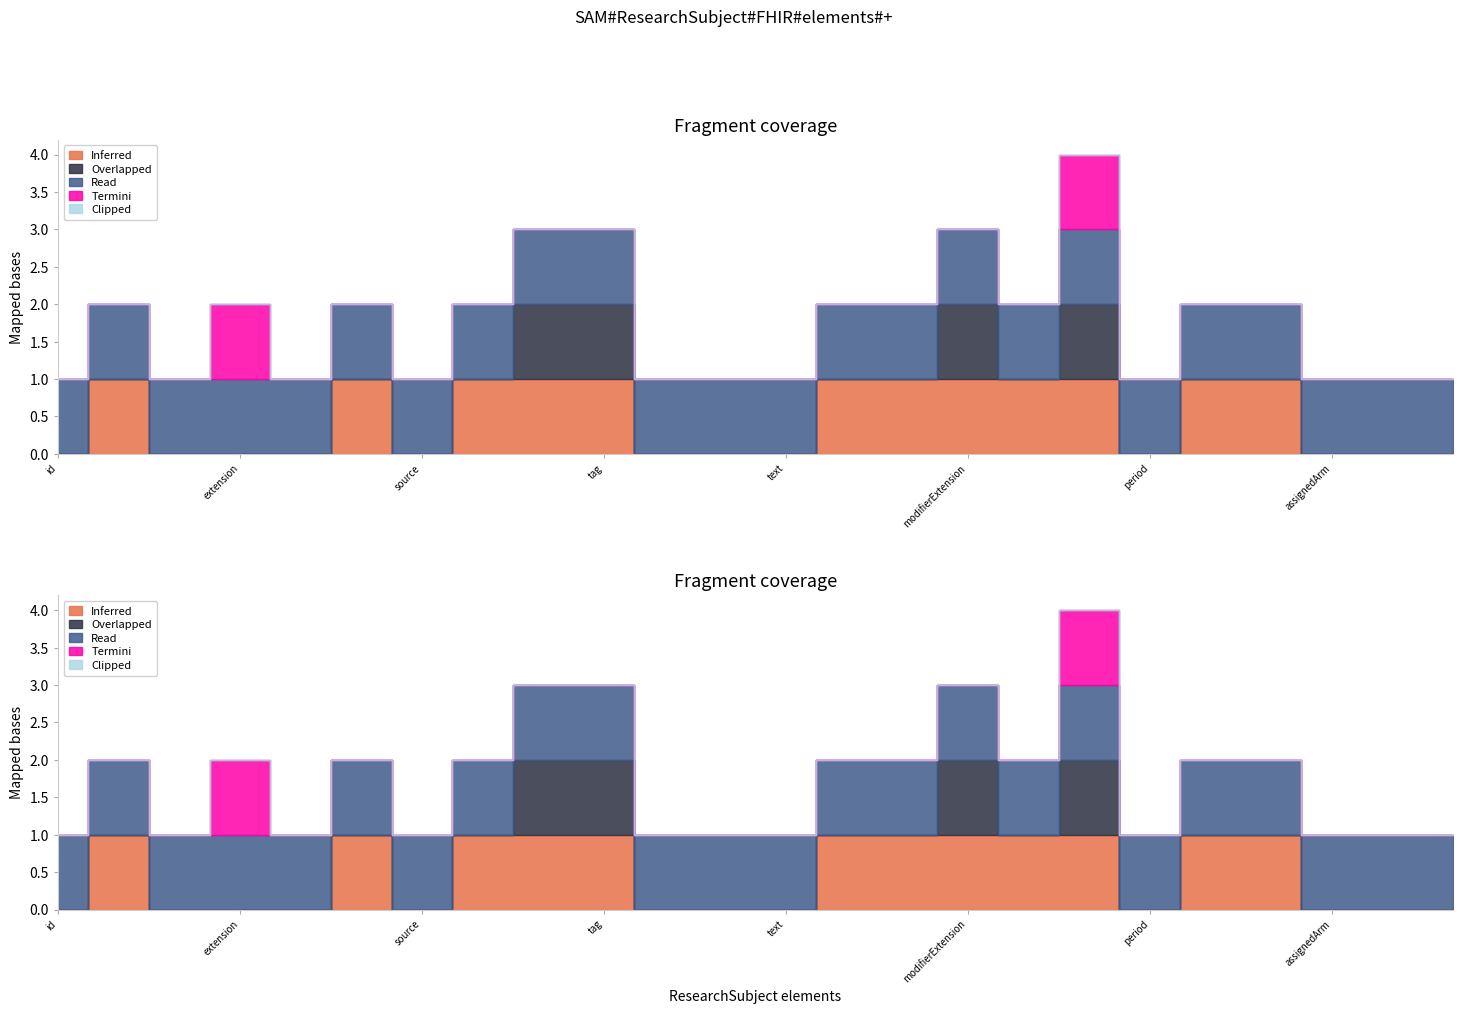

True or false: Clipped and Termini intersect in this chart.

False